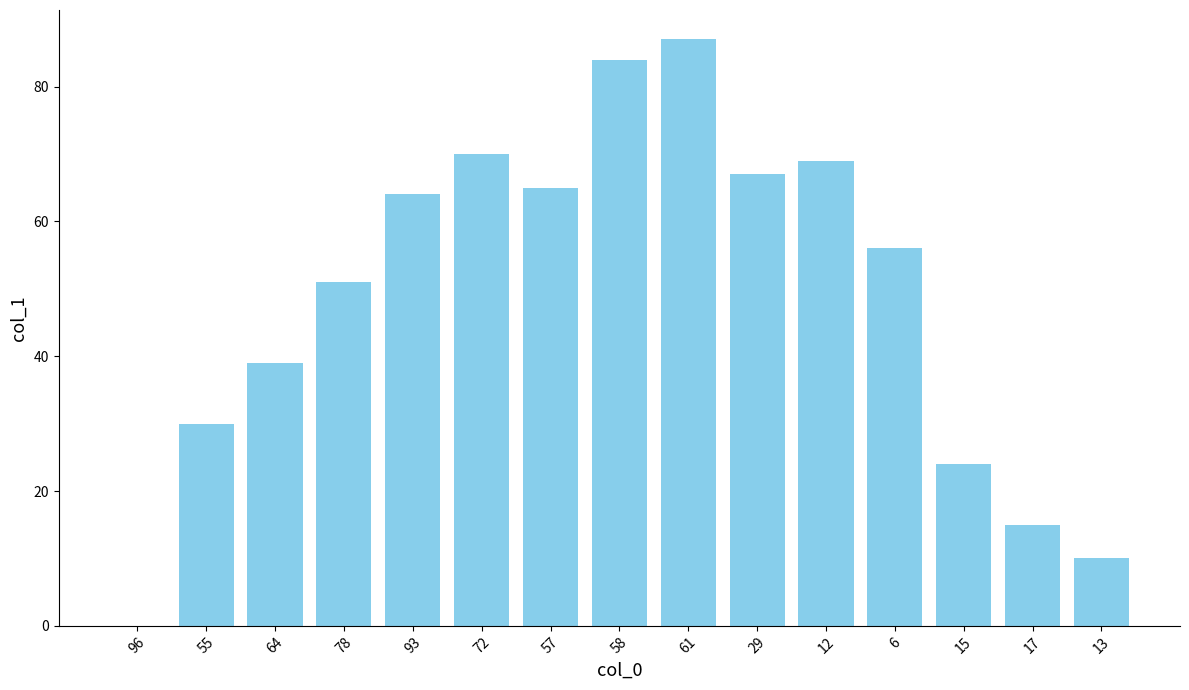

What is the greatest value displayed?

87